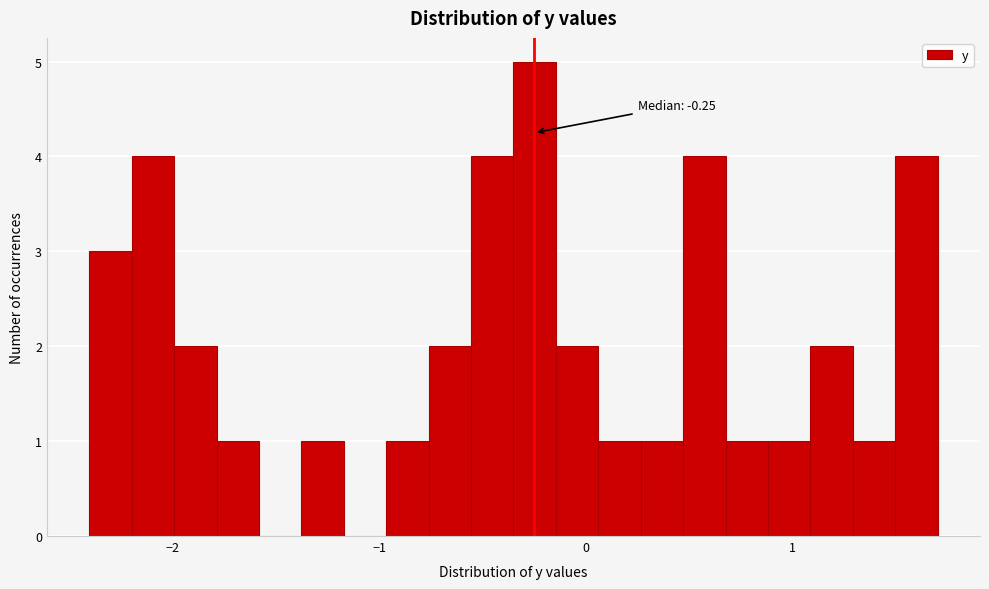

Around what value on the x-axis is the tallest bar? Give the approximate position of its centre, as read against the axis.

-0.2